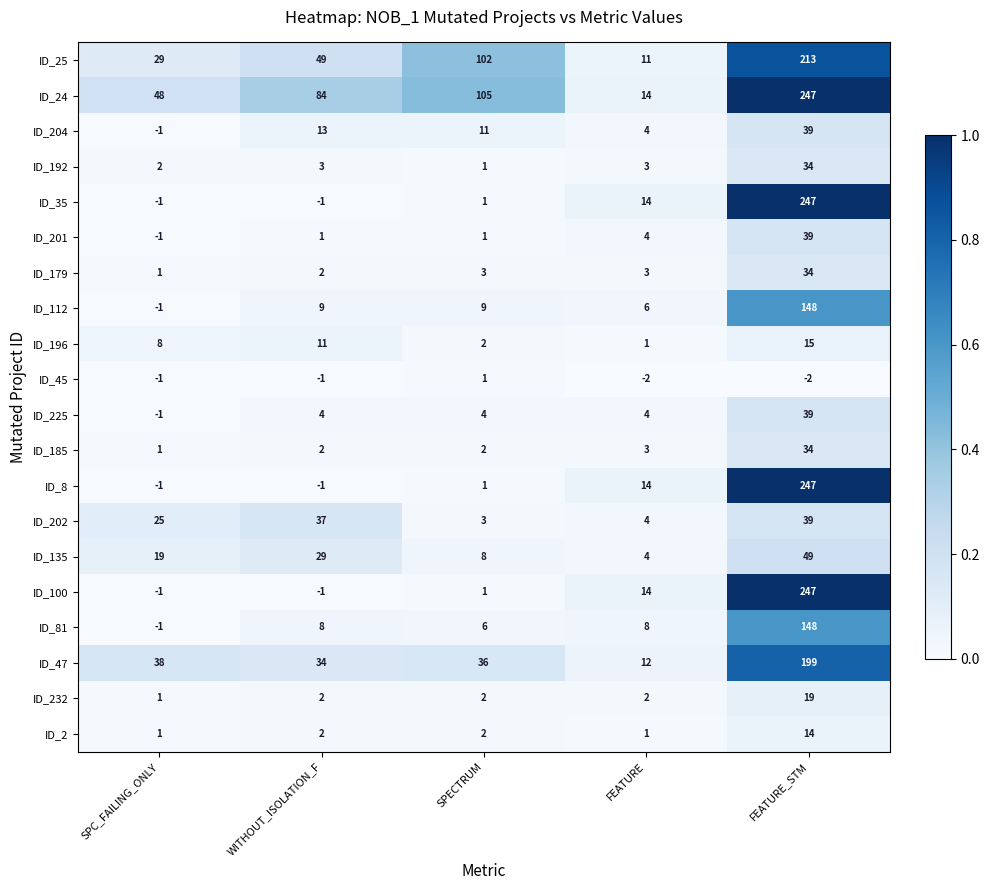

Which category has the lowest value in the ID_135 series?

FEATURE